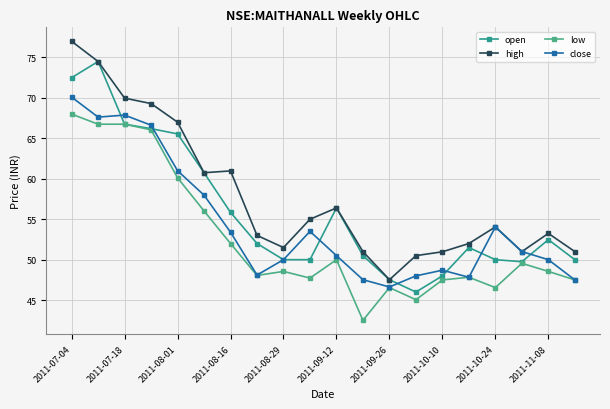

Reading left to right, list all the values displayed in this chart.

open: 72.5	74.5	66.8	66.2	65.6	60.8	55.9	52.0	50.0	50.0	56.4	50.5	47.5	46.0	48.0	51.5	50.0	49.8	52.5	50.0
high: 77.0	74.5	70.0	69.3	67.0	60.8	61.0	53.0	51.5	55.0	56.4	51.0	47.5	50.5	51.0	52.0	54.0	51.0	53.2	51.0
low: 68.0	66.8	66.8	66.1	60.1	56.0	52.0	48.0	48.5	47.7	50.0	42.5	46.5	45.0	47.5	47.8	46.5	49.5	48.5	47.5
close: 70.1	67.6	67.9	66.6	61.0	58.0	53.4	48.1	50.0	53.5	50.5	47.5	46.6	48.0	48.7	47.8	54.0	51.0	50.0	47.5